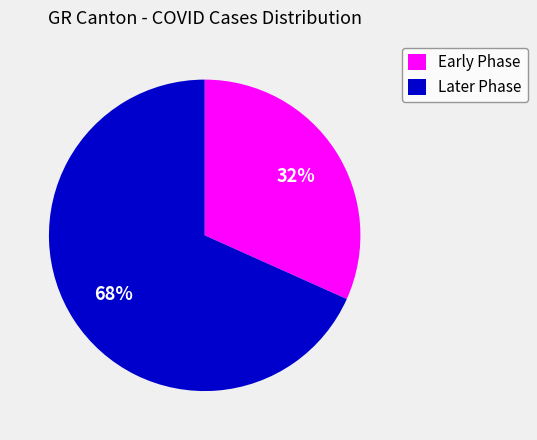

To the nearest percent, what is the average slice percentage?

50%